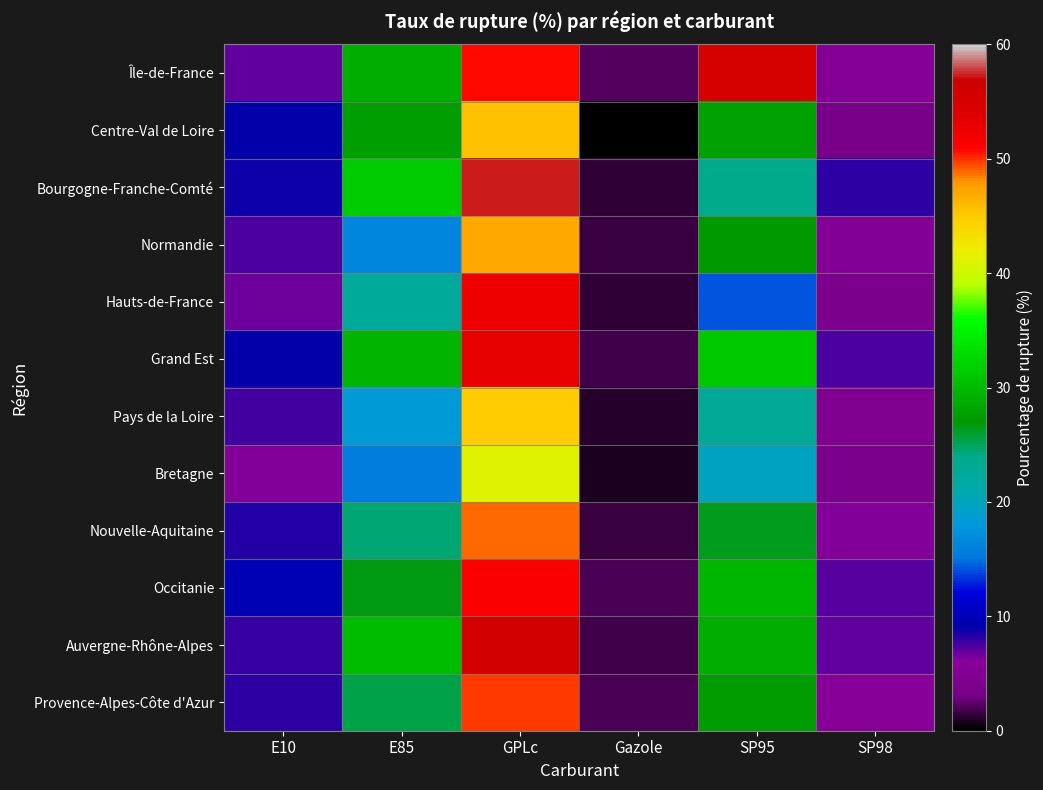

Reading left to right, list all the values displayed in this chart.

Île-de-France: E10=7.0	E85=28.9	GPLc=50.7	Gazole=2.3	SP95=55.1	SP98=5.5
Centre-Val de Loire: E10=8.9	E85=27.5	GPLc=45.7	Gazole=0.2	SP95=27.7	SP98=3.3
Bourgogne-Franche-Comté: E10=8.9	E85=31.5	GPLc=57.3	Gazole=1.4	SP95=23.8	SP98=8.2
Normandie: E10=7.4	E85=16.6	GPLc=47.0	Gazole=1.4	SP95=27.1	SP98=5.2
Hauts-de-France: E10=6.7	E85=22.3	GPLc=52.4	Gazole=1.2	SP95=14.2	SP98=3.9
Grand Est: E10=9.1	E85=29.4	GPLc=53.1	Gazole=1.9	SP95=31.2	SP98=7.5
Pays de la Loire: E10=7.5	E85=18.3	GPLc=44.8	Gazole=1.0	SP95=22.5	SP98=4.6
Bretagne: E10=6.3	E85=15.7	GPLc=41.2	Gazole=0.8	SP95=19.8	SP98=3.9
Nouvelle-Aquitaine: E10=8.4	E85=24.6	GPLc=48.9	Gazole=1.6	SP95=26.4	SP98=6.1
Occitanie: E10=9.8	E85=26.7	GPLc=51.3	Gazole=2.1	SP95=29.7	SP98=7.2
Auvergne-Rhône-Alpes: E10=7.9	E85=30.1	GPLc=55.6	Gazole=1.8	SP95=28.9	SP98=6.8
Provence-Alpes-Côte d'Azur: E10=8.2	E85=25.4	GPLc=49.7	Gazole=1.9	SP95=27.3	SP98=5.9